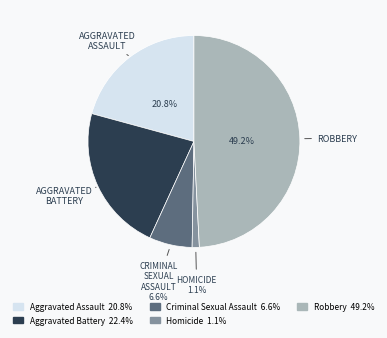

How many slices are in this pie chart?

5